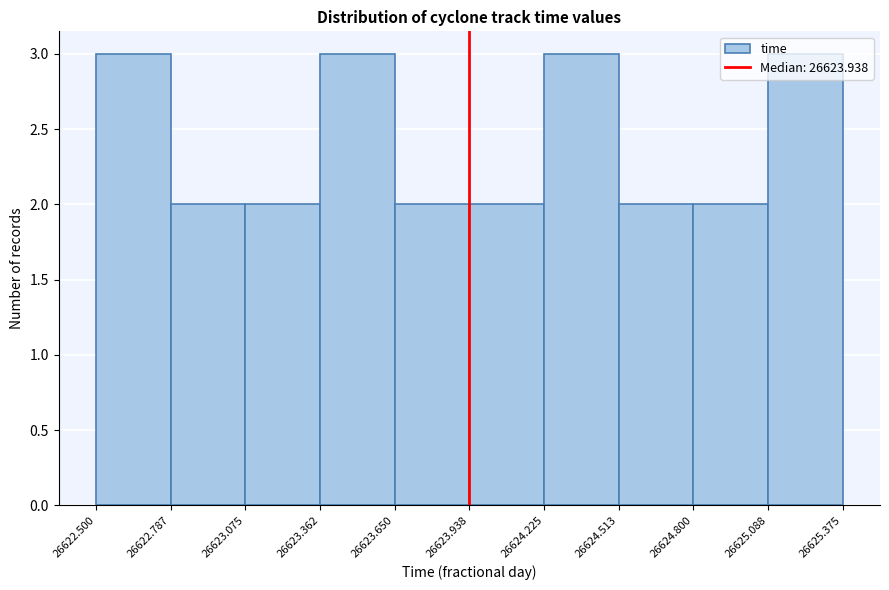

Reading left to right, transcribe this chart: for each bar, give the range it covers on the x-axis and its height. The values are not printed on the chart, so give them approximately, as read against the axis.

26622.500 to 26622.787: 3
26622.787 to 26623.075: 2
26623.075 to 26623.362: 2
26623.362 to 26623.650: 3
26623.650 to 26623.938: 2
26623.938 to 26624.225: 2
26624.225 to 26624.513: 3
26624.513 to 26624.800: 2
26624.800 to 26625.088: 2
26625.088 to 26625.375: 3